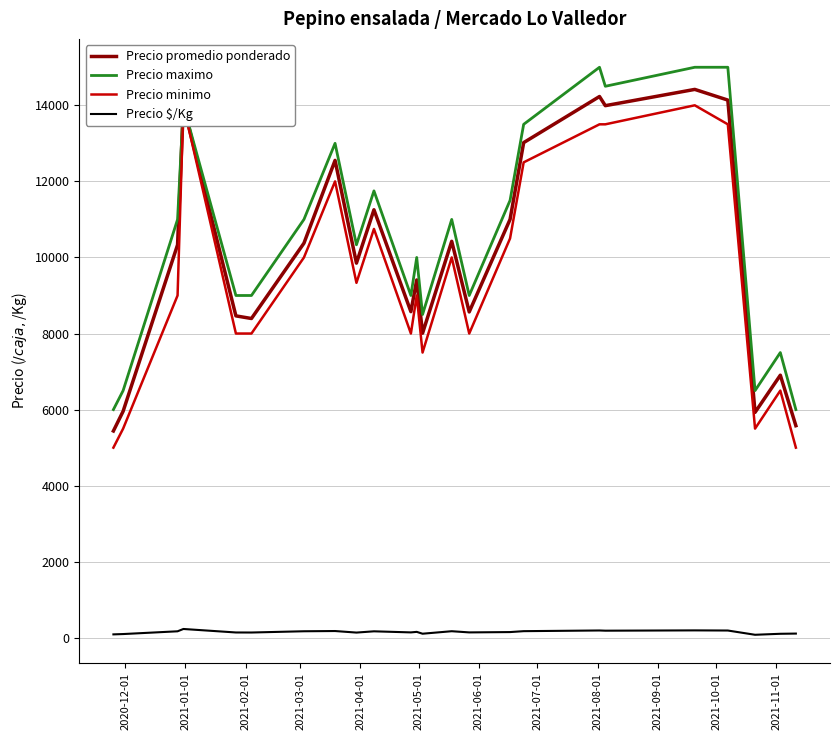

What is the difference between the maximum and minimum values in the Precio promedio ponderado series?

8980.0